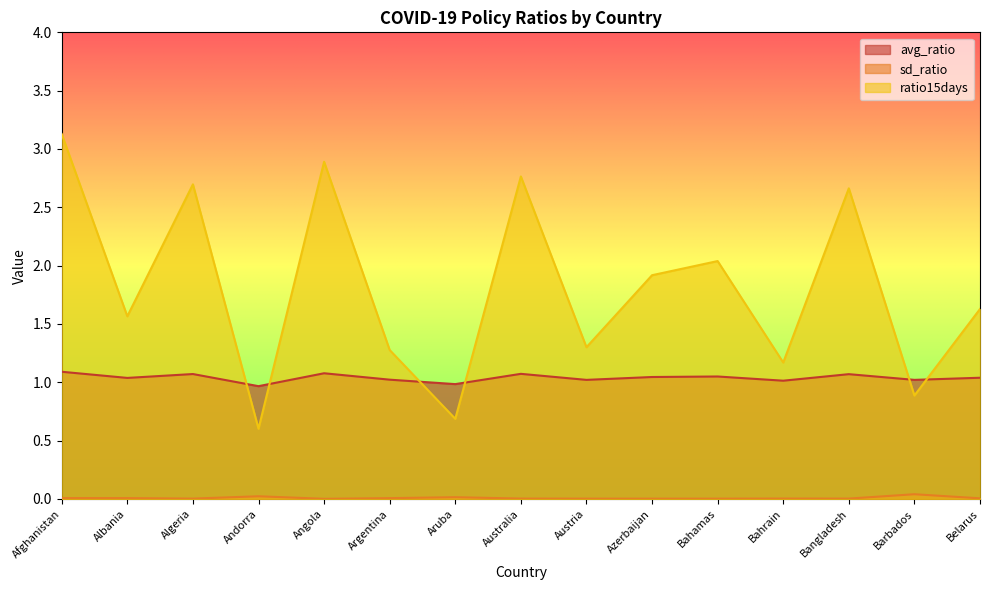

Rank the series at Algeria from highest to lowest value.

ratio15days, avg_ratio, sd_ratio